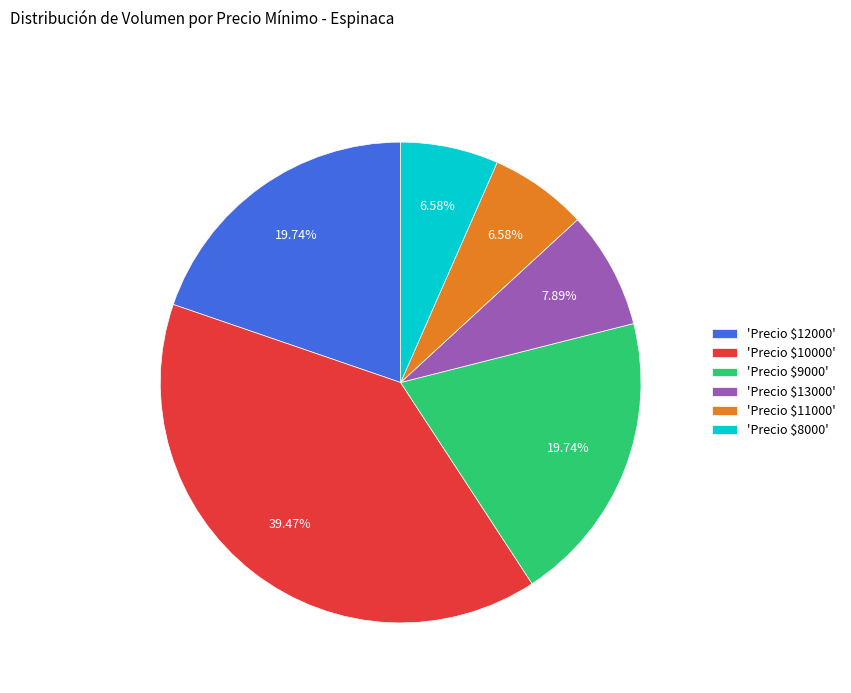

Which category has the biggest portion of the pie?

'Precio $10000'